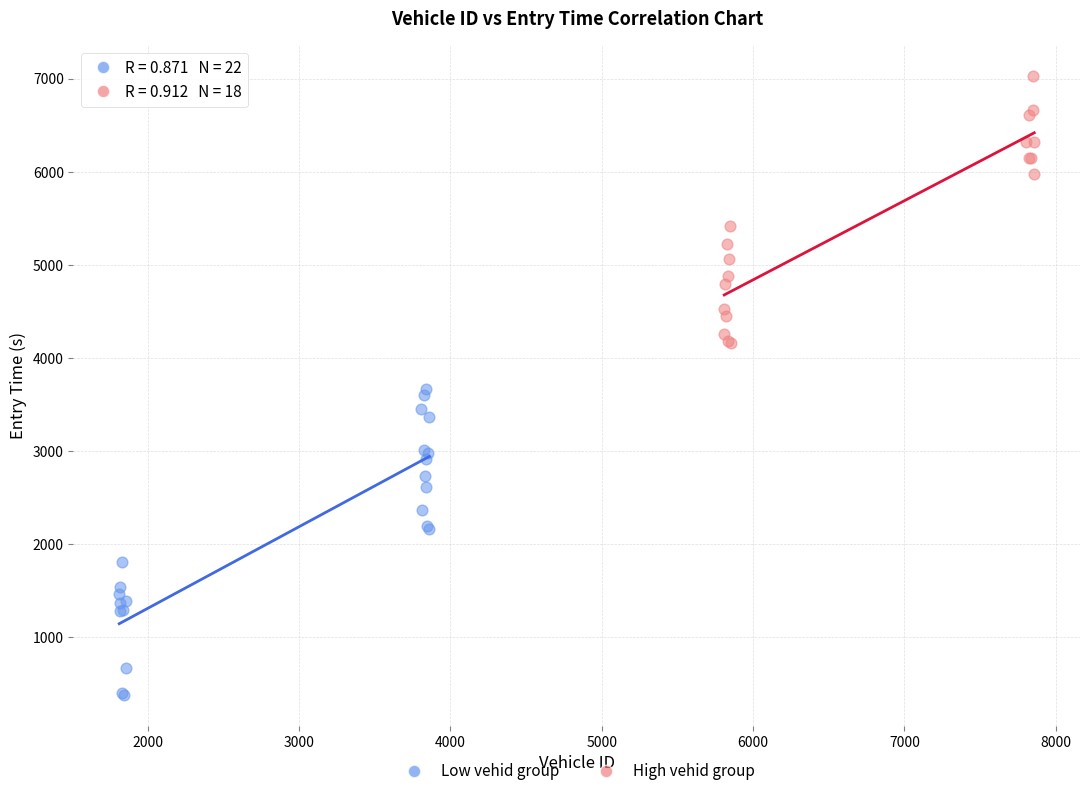

Which series has the largest Y range (max minus min)?

Low vehid group